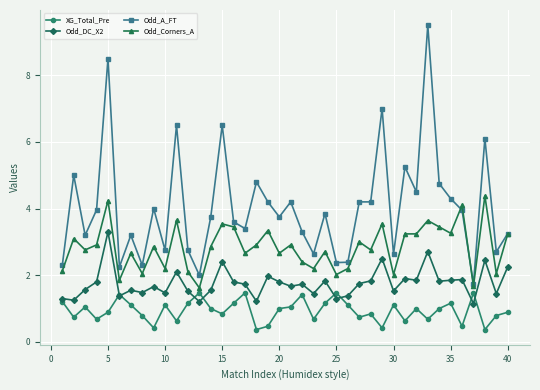

True or false: XG_Total_Pre has more than 0 interior local peaks.

True